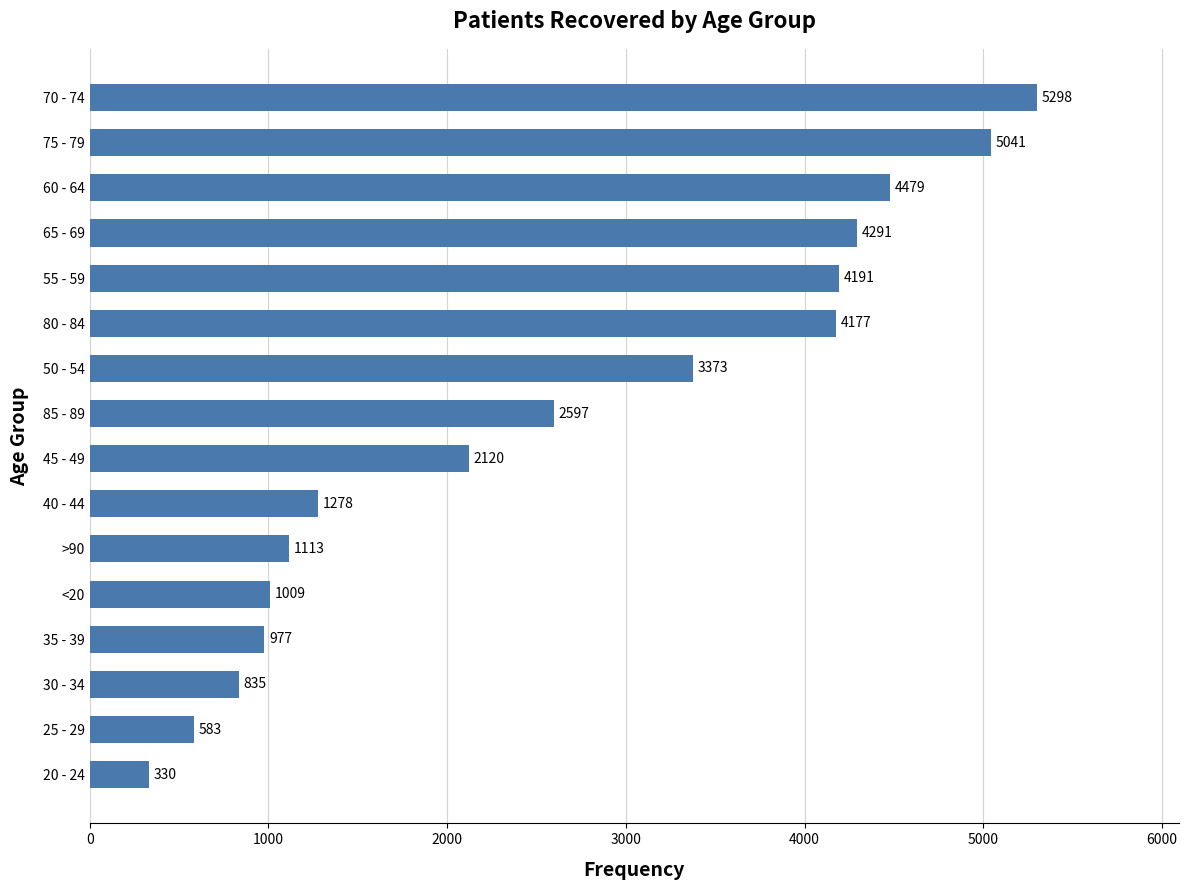

Does the chart contain stacked bars?

No